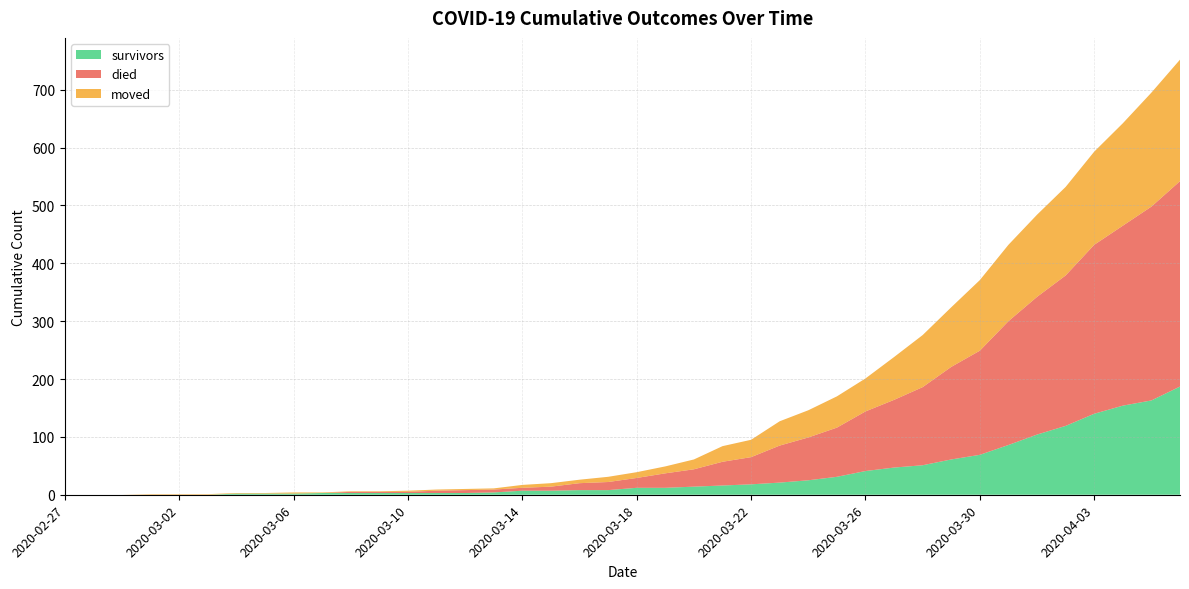

Reading left to right, list all the values displayed in this chart.

survivors: 2020-02-27=0	2020-02-28=0	2020-02-29=0	2020-03-01=0	2020-03-02=0	2020-03-03=0	2020-03-04=2	2020-03-05=2	2020-03-06=2	2020-03-07=3	2020-03-08=3	2020-03-09=3	2020-03-10=3	2020-03-11=3	2020-03-12=3	2020-03-13=4	2020-03-14=7	2020-03-15=7	2020-03-16=8	2020-03-17=8	2020-03-18=12	2020-03-19=12	2020-03-20=14	2020-03-21=16	2020-03-22=18	2020-03-23=21	2020-03-24=25	2020-03-25=31	2020-03-26=41	2020-03-27=47	2020-03-28=51	2020-03-29=61	2020-03-30=69	2020-03-31=86	2020-04-01=104	2020-04-02=119	2020-04-03=140	2020-04-04=154	2020-04-05=163	2020-04-06=187
died: 2020-02-27=0	2020-02-28=0	2020-02-29=0	2020-03-01=0	2020-03-02=0	2020-03-03=0	2020-03-04=0	2020-03-05=0	2020-03-06=0	2020-03-07=0	2020-03-08=2	2020-03-09=2	2020-03-10=2	2020-03-11=4	2020-03-12=5	2020-03-13=5	2020-03-14=5	2020-03-15=7	2020-03-16=12	2020-03-17=14	2020-03-18=17	2020-03-19=25	2020-03-20=30	2020-03-21=41	2020-03-22=47	2020-03-23=64	2020-03-24=74	2020-03-25=85	2020-03-26=103	2020-03-27=117	2020-03-28=135	2020-03-29=160	2020-03-30=180	2020-03-31=214	2020-04-01=238	2020-04-02=260	2020-04-03=292	2020-04-04=311	2020-04-05=335	2020-04-06=355
moved: 2020-02-27=0	2020-02-28=0	2020-02-29=0	2020-03-01=1	2020-03-02=1	2020-03-03=1	2020-03-04=1	2020-03-05=1	2020-03-06=2	2020-03-07=1	2020-03-08=1	2020-03-09=1	2020-03-10=2	2020-03-11=2	2020-03-12=2	2020-03-13=2	2020-03-14=5	2020-03-15=6	2020-03-16=6	2020-03-17=9	2020-03-18=10	2020-03-19=12	2020-03-20=17	2020-03-21=27	2020-03-22=30	2020-03-23=42	2020-03-24=47	2020-03-25=54	2020-03-26=57	2020-03-27=74	2020-03-28=90	2020-03-29=103	2020-03-30=122	2020-03-31=132	2020-04-01=142	2020-04-02=153	2020-04-03=161	2020-04-04=177	2020-04-05=197	2020-04-06=210